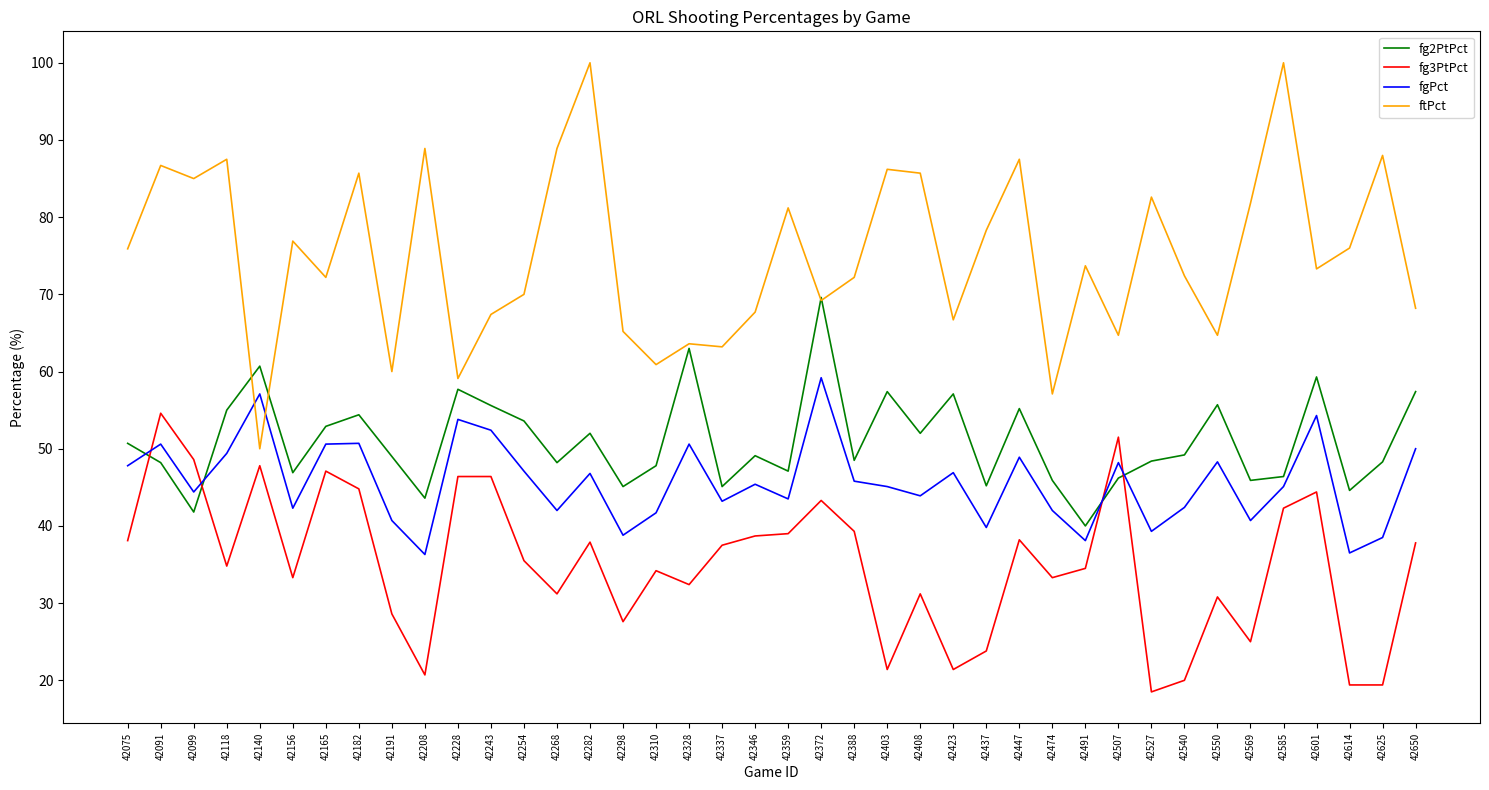

True or false: fg2PtPct has a value of 43.6 at 42208.

True